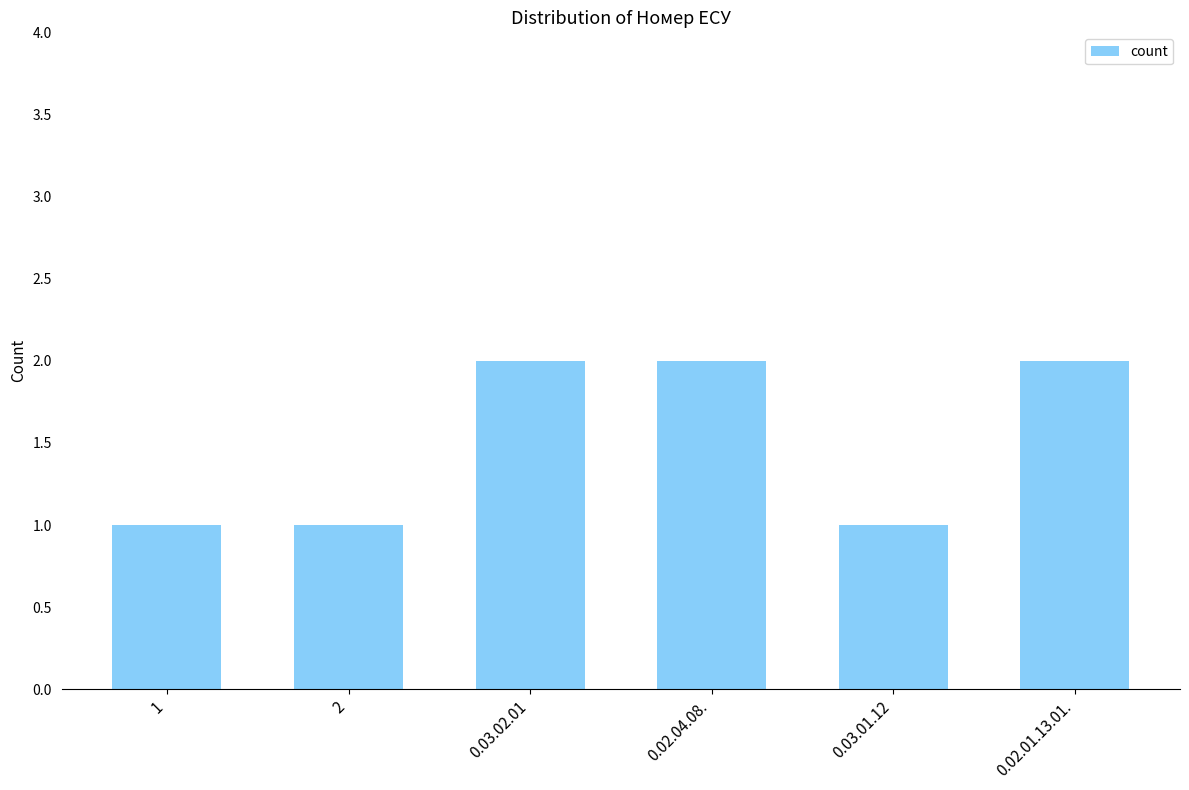

Reading left to right, extract all data points from this chart.

1	1	2	2	1	2